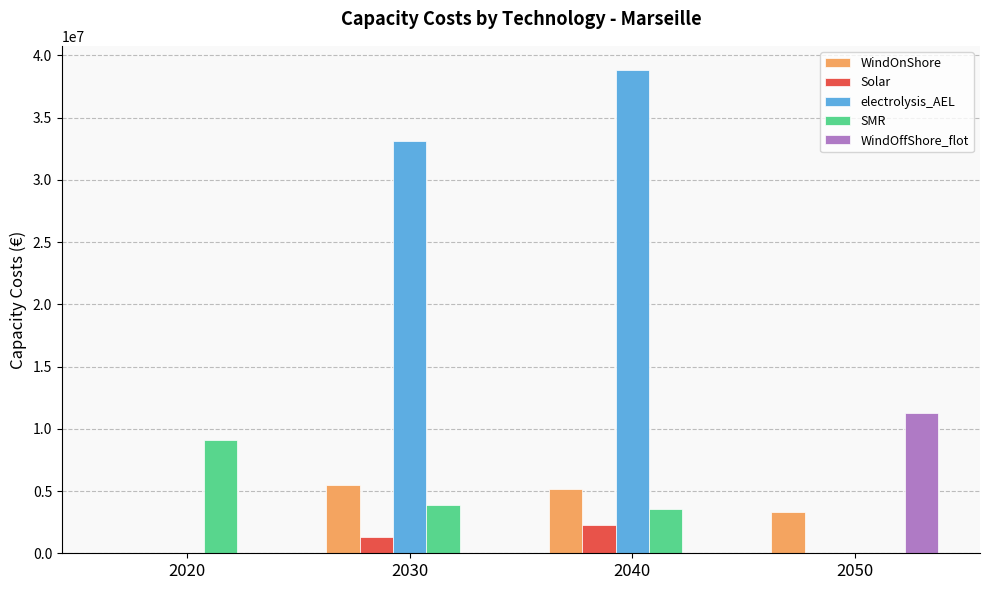

What is the total value across all series at 2050?

14602451.7